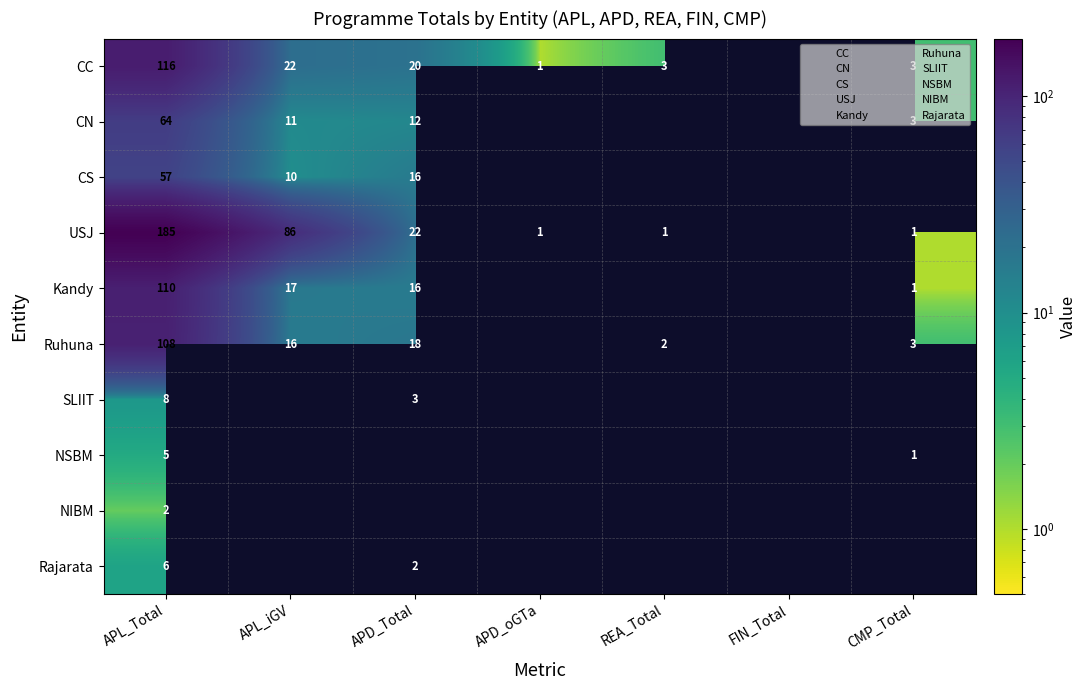

List the series in order of their peak value, highest first.

USJ, CC, Kandy, Ruhuna, CN, CS, SLIIT, Rajarata, NSBM, NIBM